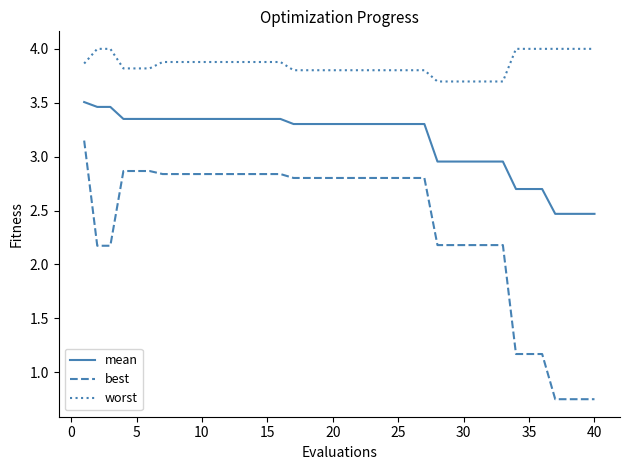

True or false: best and mean cross at least once.

False